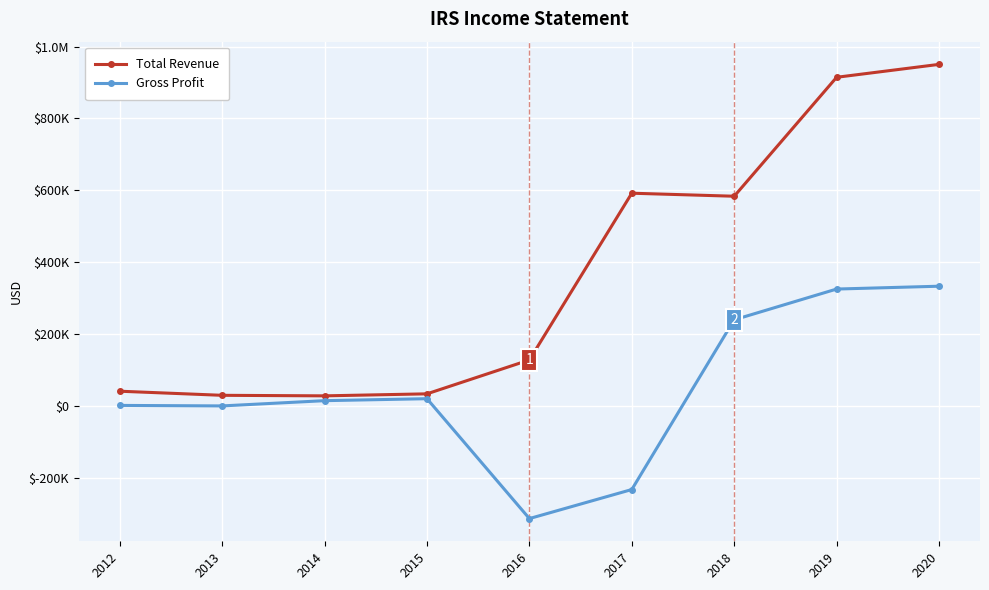

Does the chart have visible grid lines?

Yes